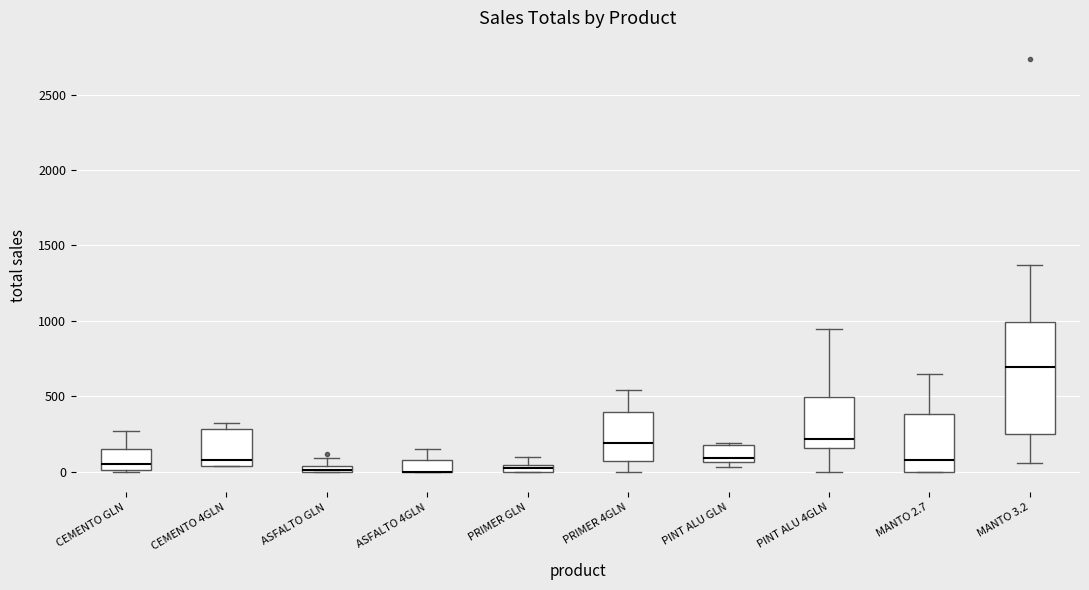

Where is the upper edge of the box for ASFALTO GLN on the y-axis? The values are not printed on the chart, so give them approximately, as read against the axis.

50